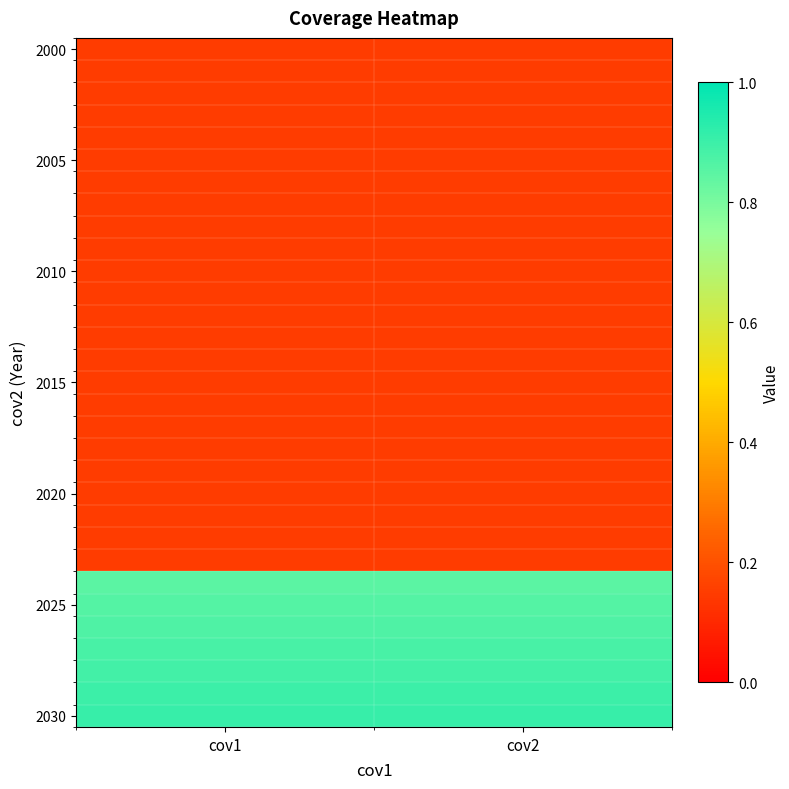

What is the maximum value shown in the chart?

0.9